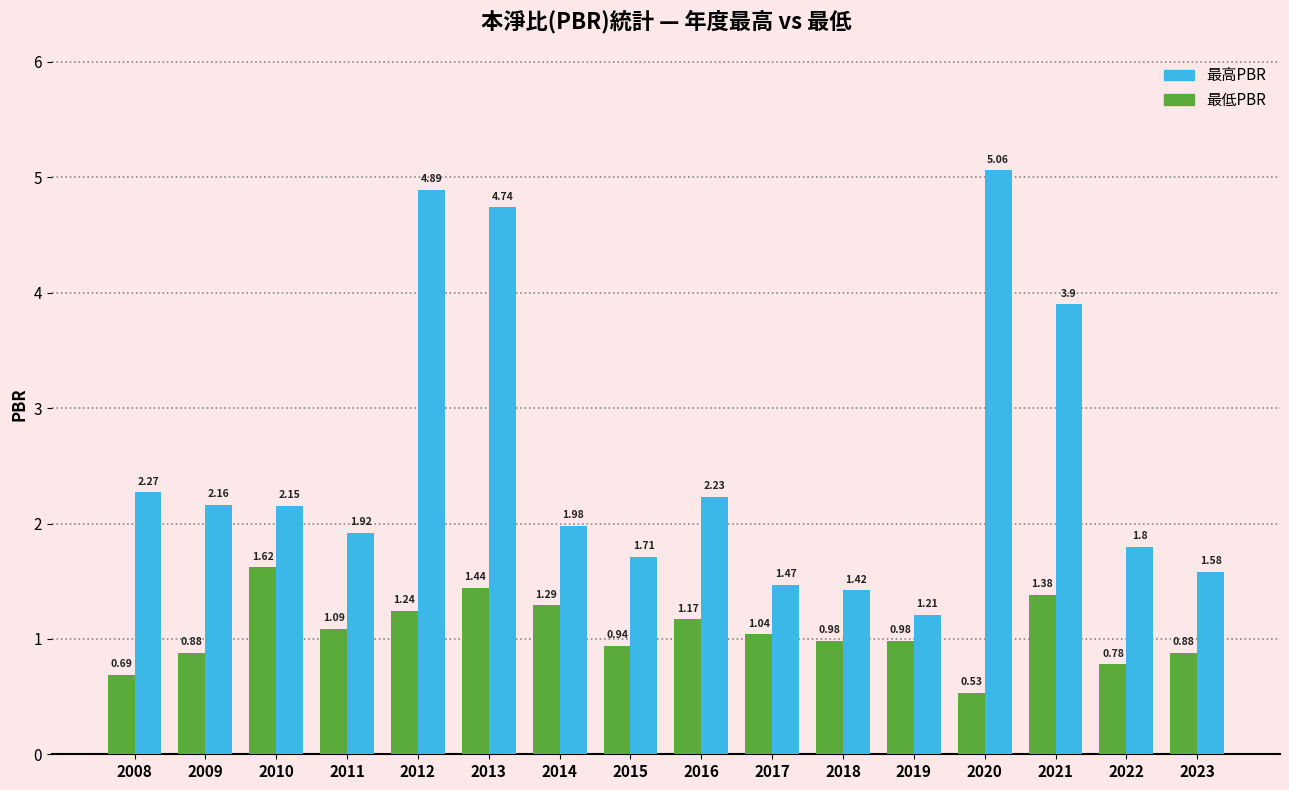

Which series has the largest total across all categories?

最高PBR